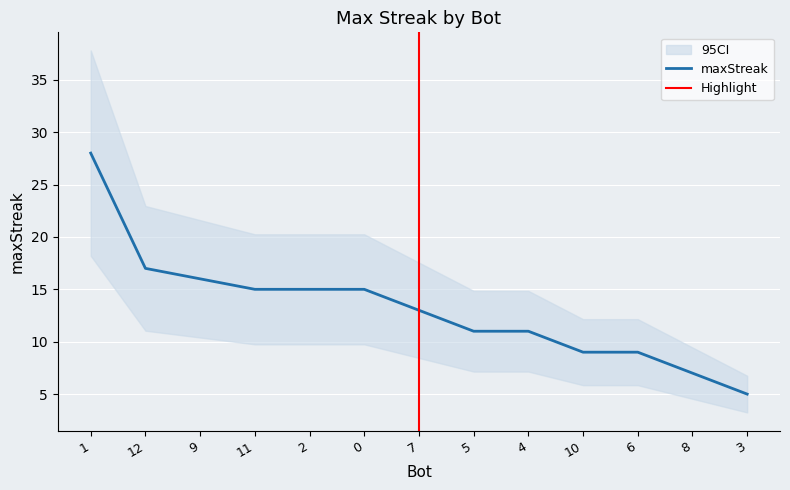

What is the difference between the maximum and minimum values?

23